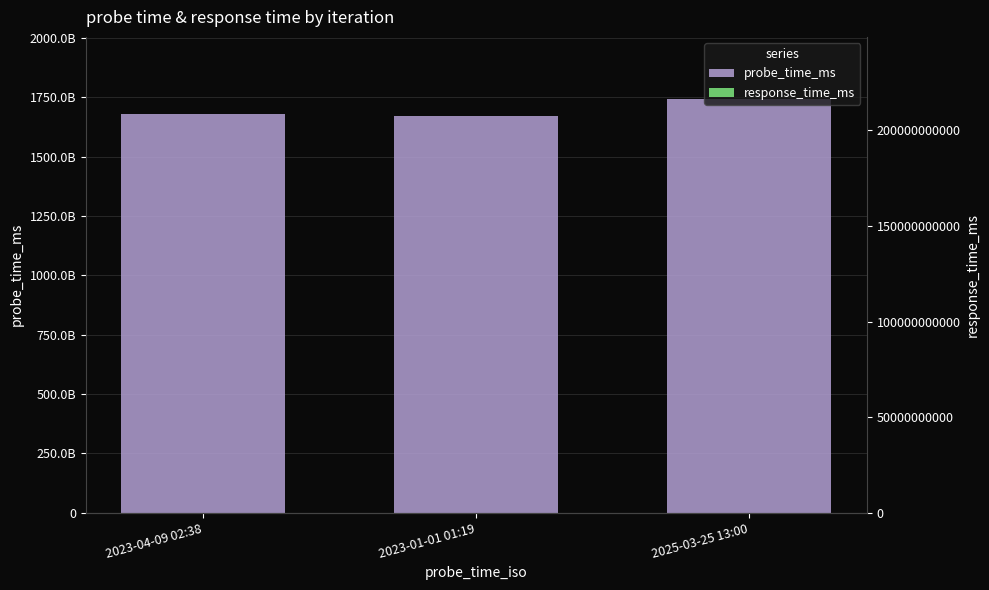

List the series in order of their overall mean, lowest first.

response_time_ms, probe_time_ms